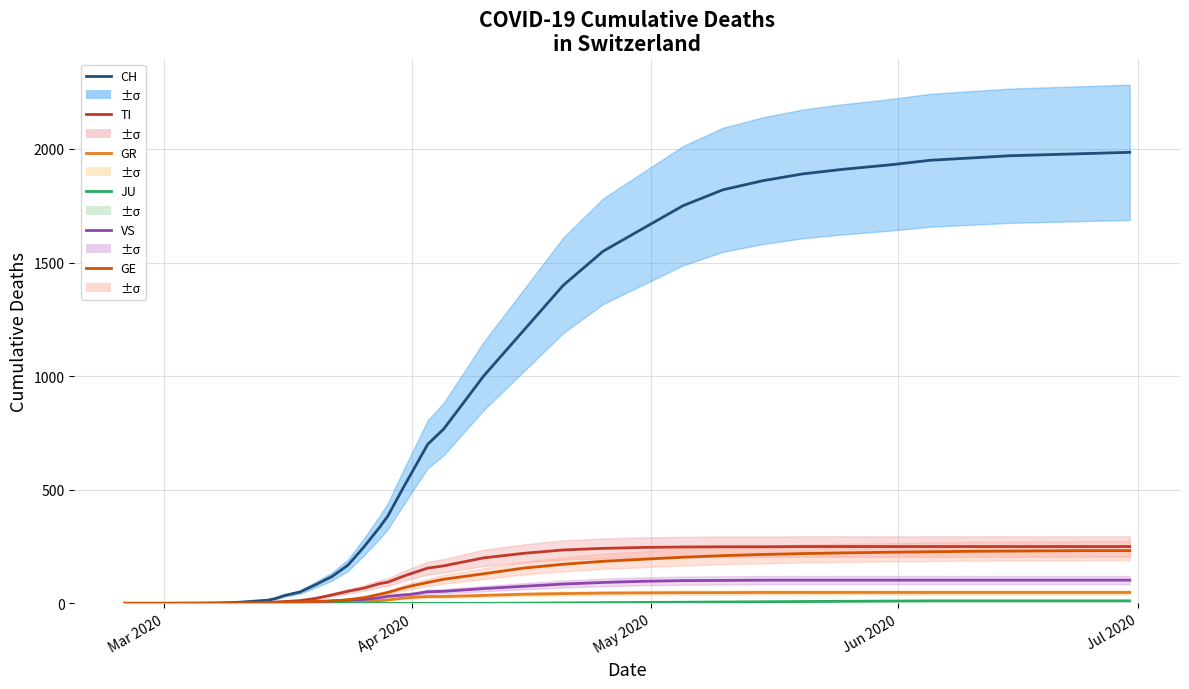

What is the difference between the maximum and minimum values in the JU series?

11